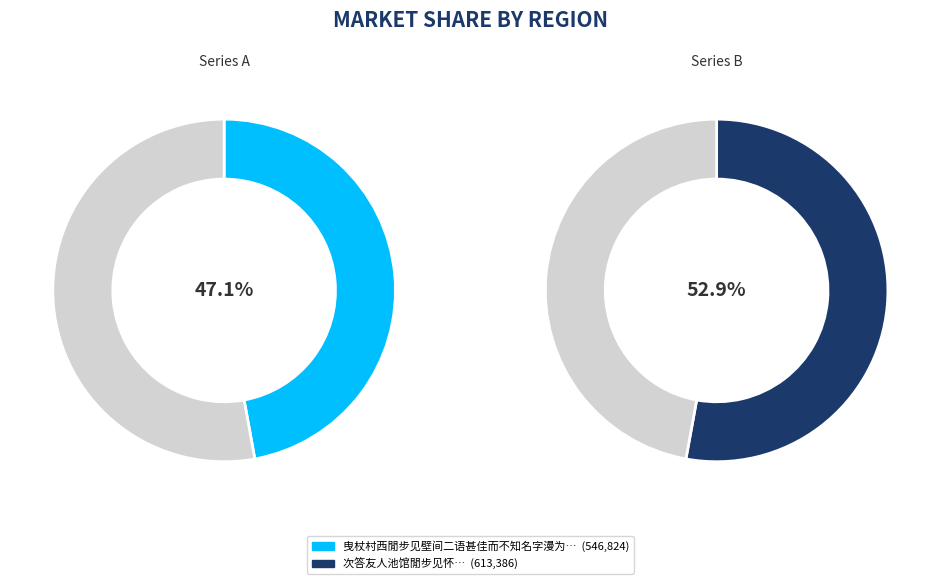

Is there any slice that represents more than half of the pie?

Yes